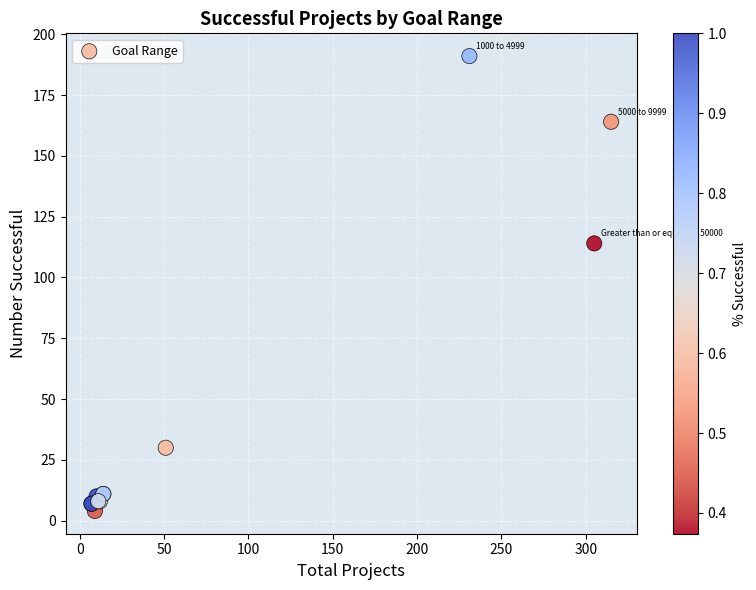

What Y value in the scatter plot is closest to 97?

114